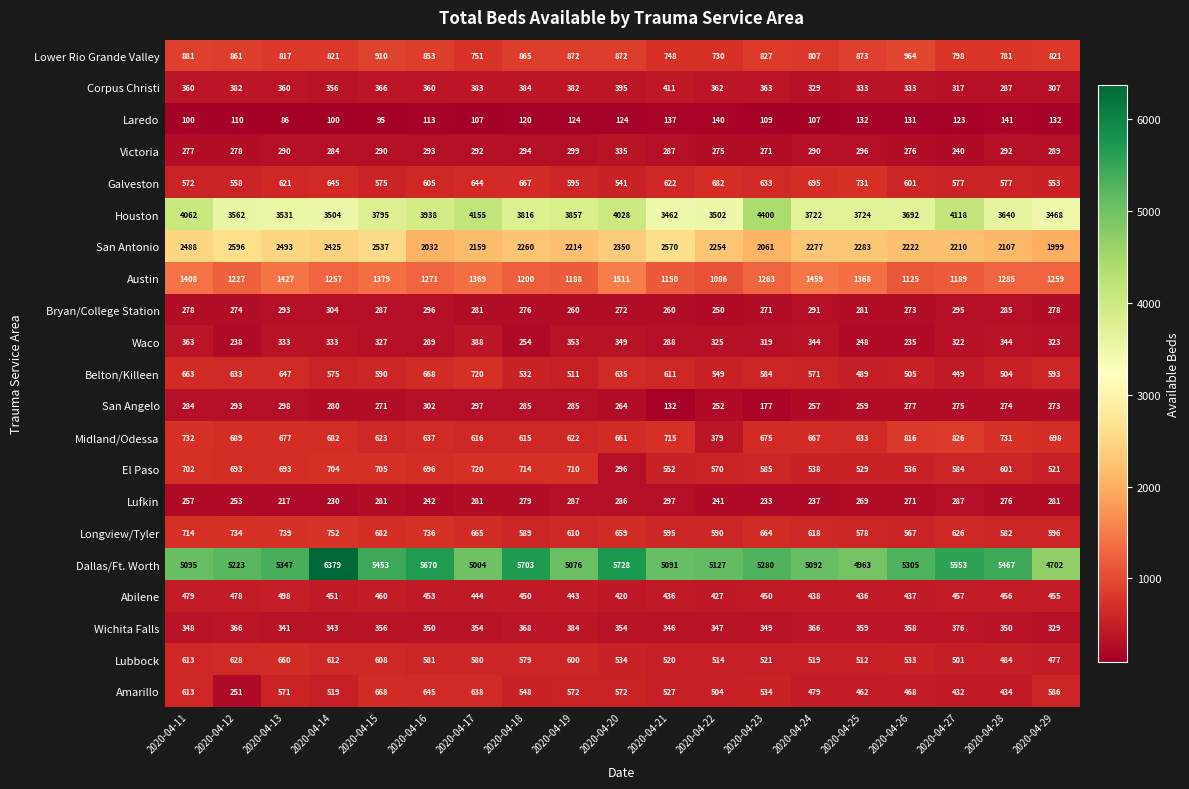

What is the approximate value of San Antonio at 2020-04-17?

2159